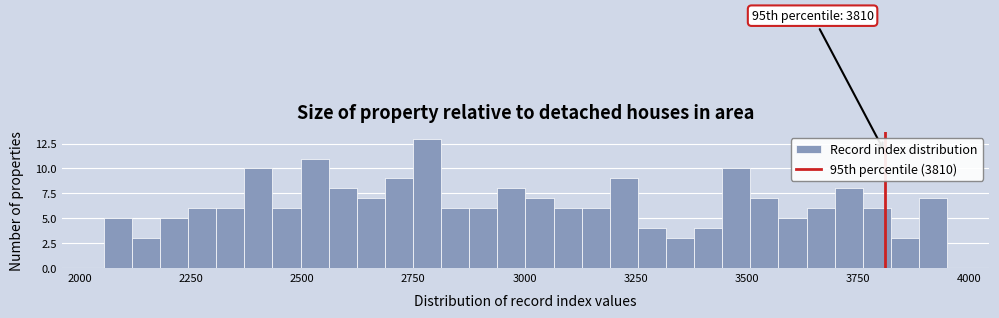

Read against the x-axis, roughly where is the centre of the tallest bar?

2800